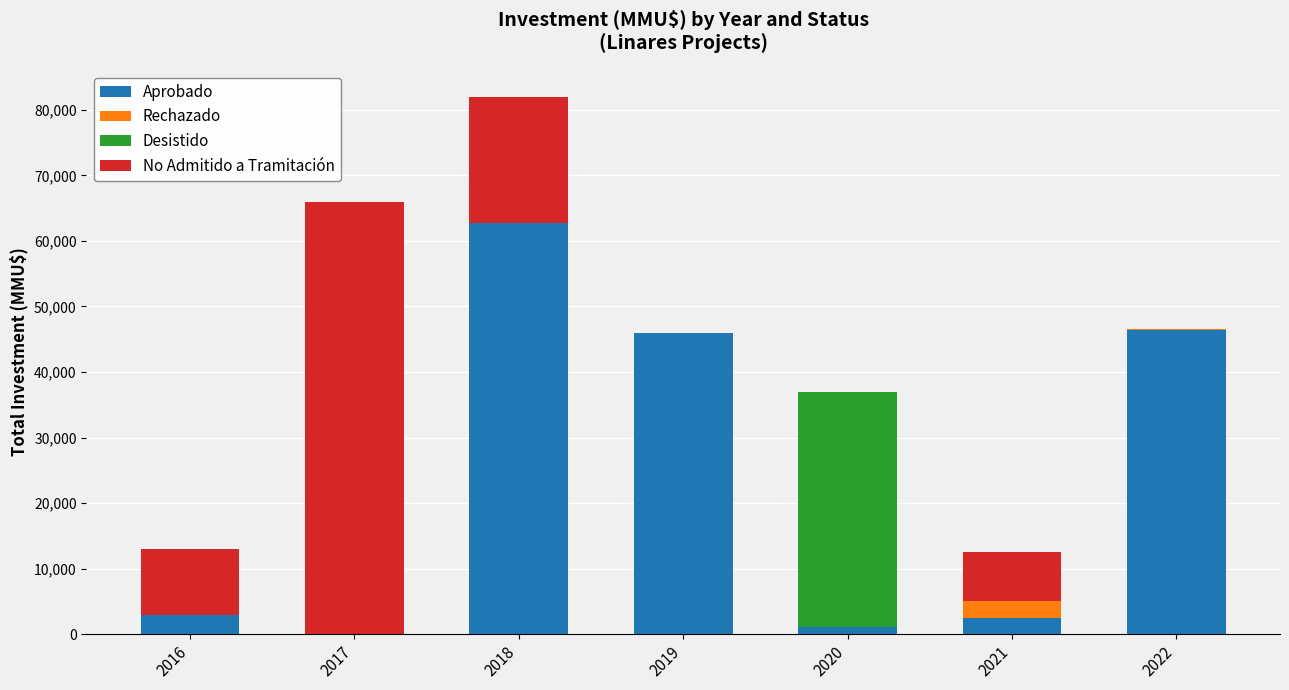

What is the maximum value for Aprobado?

62760